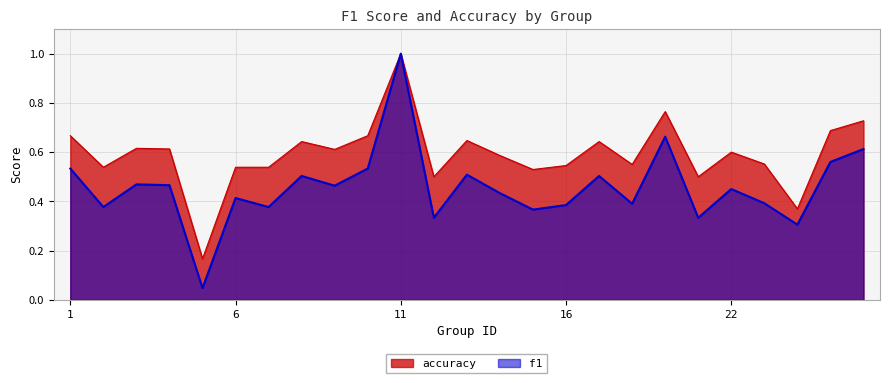

Is the value of accuracy at 19 greater than the value of f1 at 4?

Yes